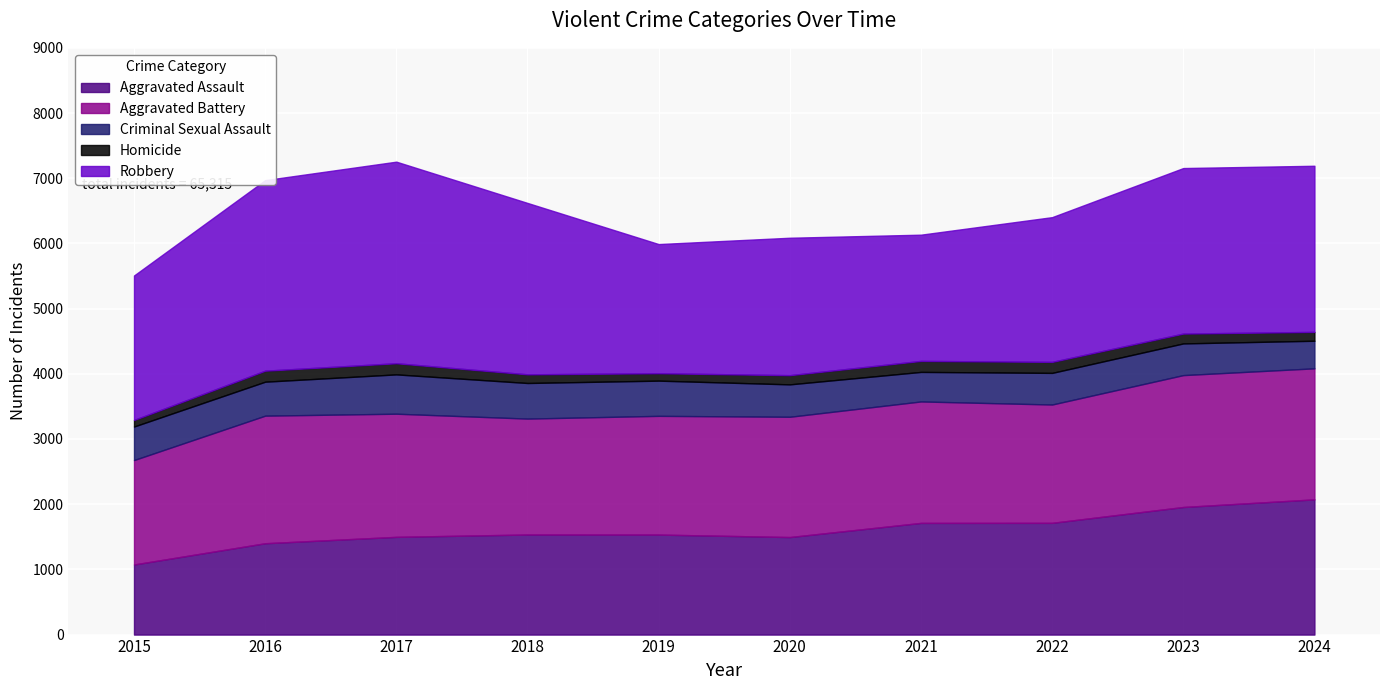

Reading left to right, extract all data points from this chart.

Aggravated Assault: 2015=1075	2016=1401	2017=1499	2018=1535	2019=1534	2020=1496	2021=1713	2022=1714	2023=1957	2024=2074
Aggravated Battery: 2015=1602	2016=1957	2017=1889	2018=1778	2019=1821	2020=1845	2021=1863	2022=1815	2023=2023	2024=2010
Criminal Sexual Assault: 2015=514	2016=521	2017=603	2018=546	2019=540	2020=497	2021=453	2022=485	2023=486	2024=423
Homicide: 2015=101	2016=169	2017=171	2018=133	2019=114	2020=141	2021=169	2022=169	2023=151	2024=136
Robbery: 2015=2216	2016=2923	2017=3092	2018=2629	2019=1981	2020=2108	2021=1936	2022=2220	2023=2539	2024=2548